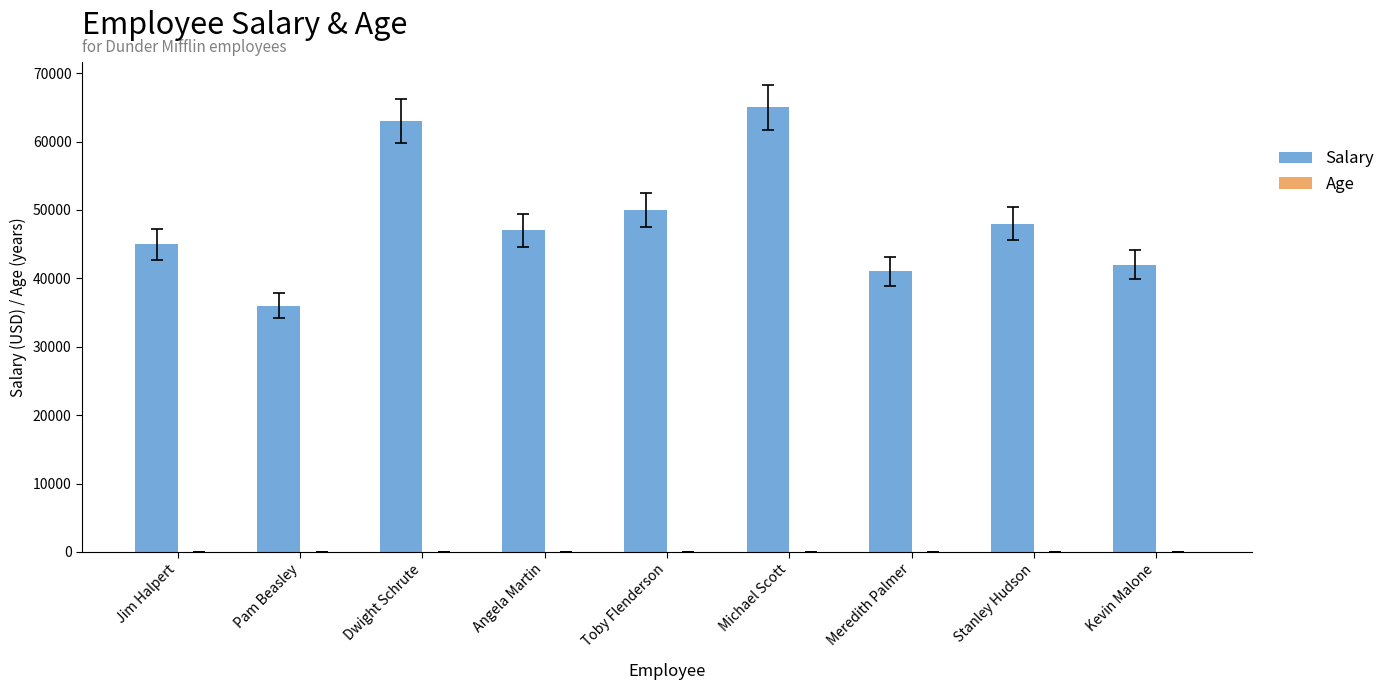

At which category does the chart reach its peak across all series?

Michael Scott